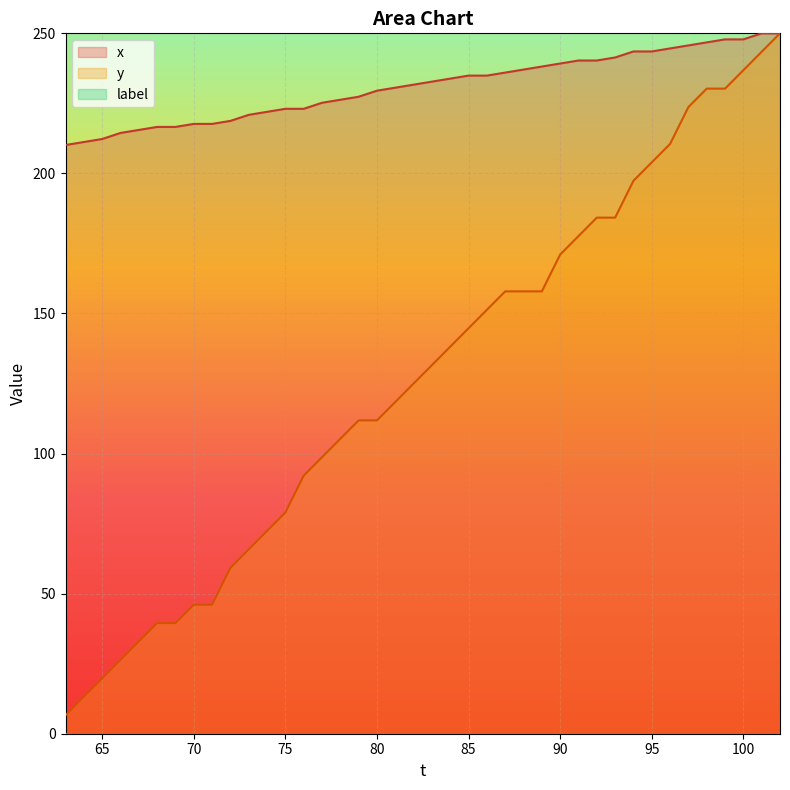

At which category is the sum across all series the highest?

102